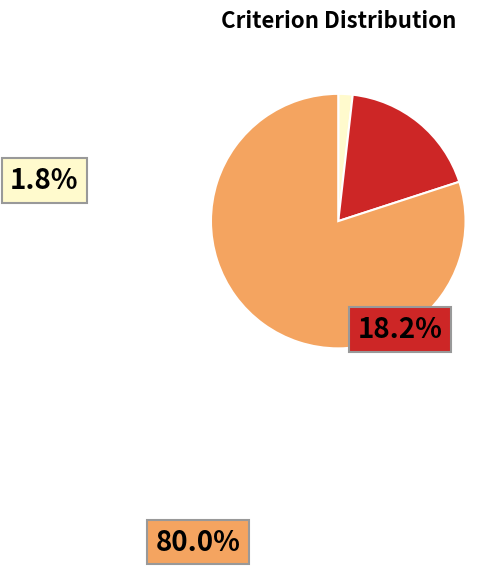

Between 70 and 80, which is larger?

80